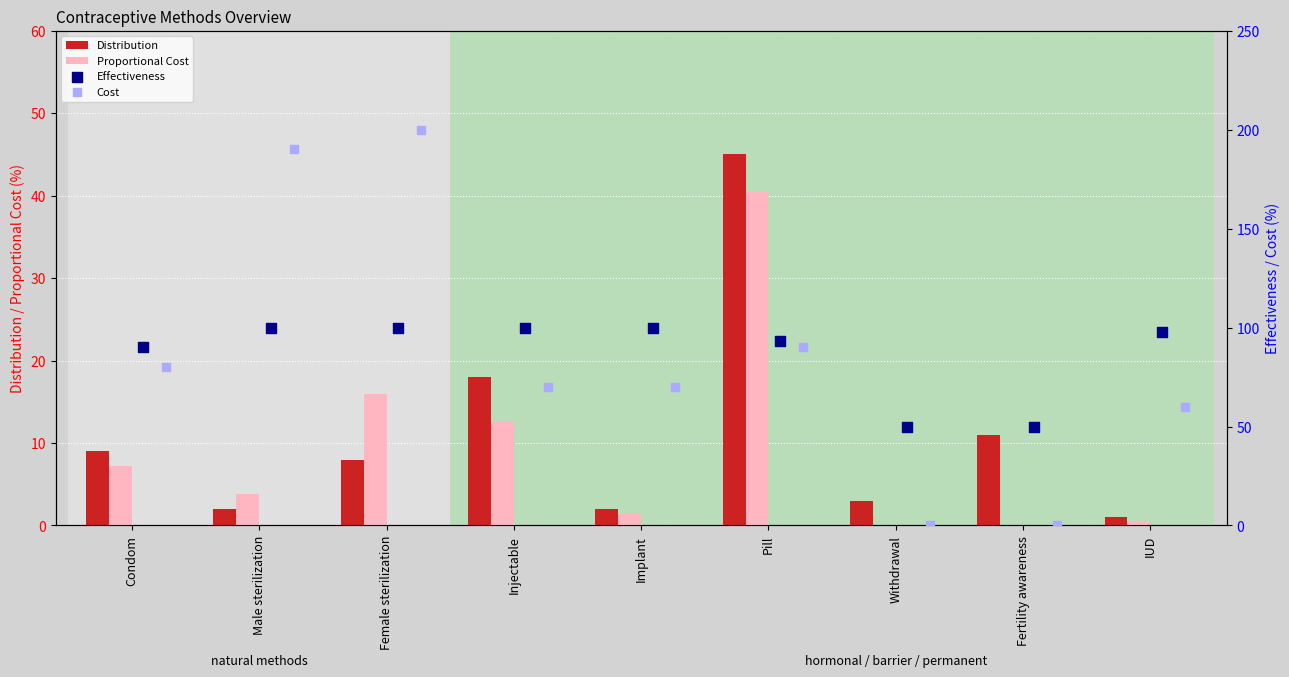

What are all the series names shown in the legend?

Distribution, Proportional Cost, Effectiveness, Cost